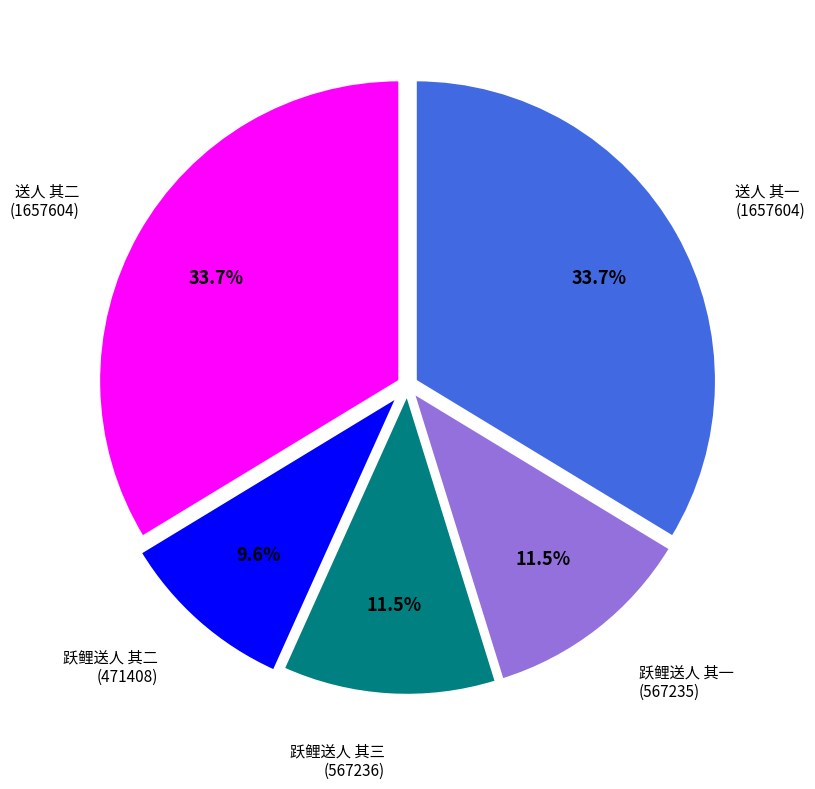

Is there a majority slice in this chart?

No